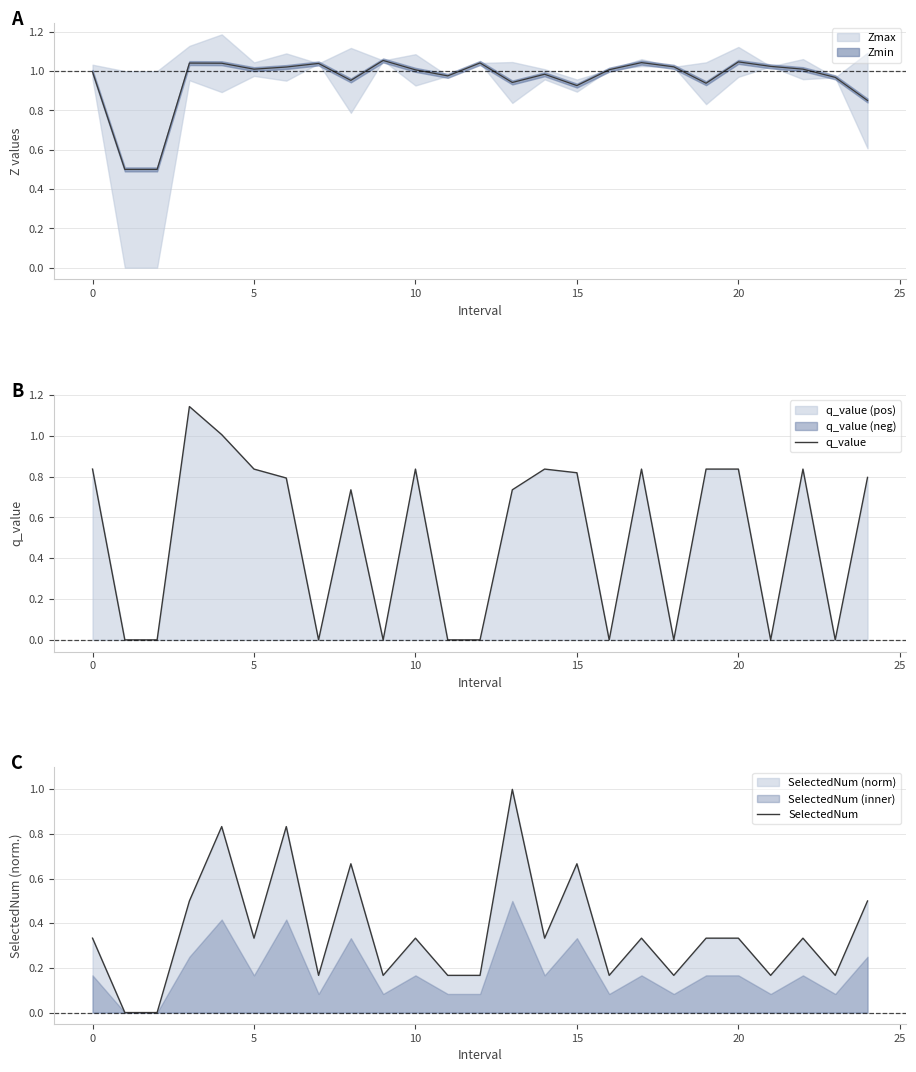

Reading left to right, extract all data points from this chart.

q_value: 0.8	0.0	0.0	1.1	1.0	0.8	0.8	-0.0	0.7	-0.0	0.8	-0.0	-0.0	0.7	0.8	0.8	-0.0	0.8	-0.0	0.8	0.8	-0.0	0.8	-0.0	0.8
SelectedNum: 0.3	0.0	0.0	0.5	0.8	0.3	0.8	0.2	0.7	0.2	0.3	0.2	0.2	1.0	0.3	0.7	0.2	0.3	0.2	0.3	0.3	0.2	0.3	0.2	0.5